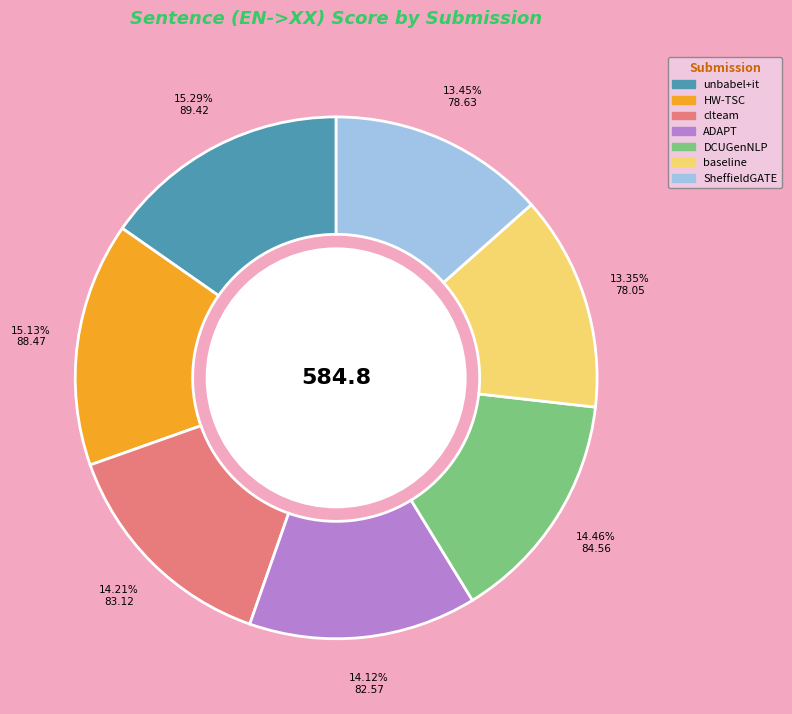

How many segments does this pie chart have?

7